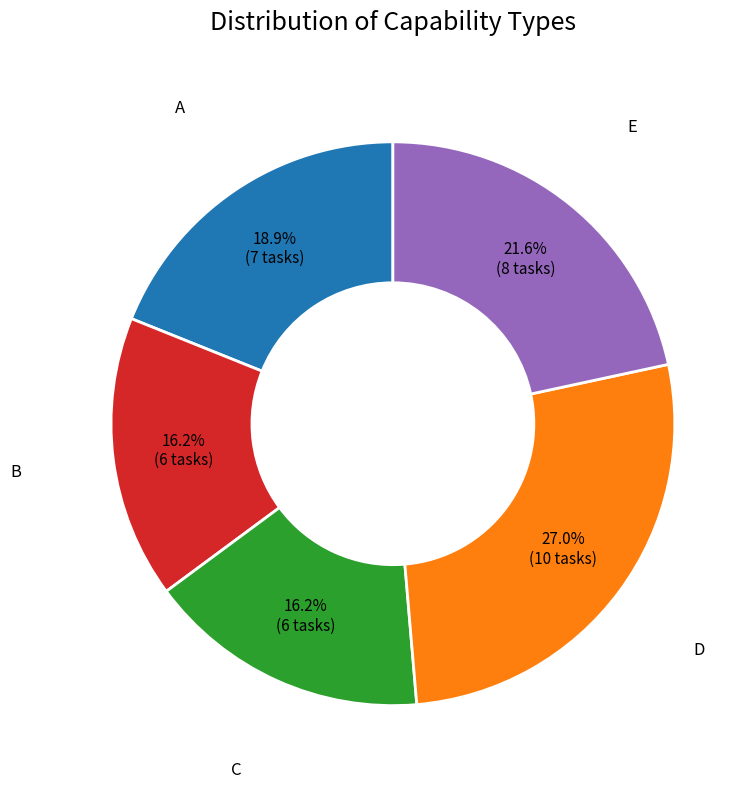

Is there a majority slice in this chart?

No